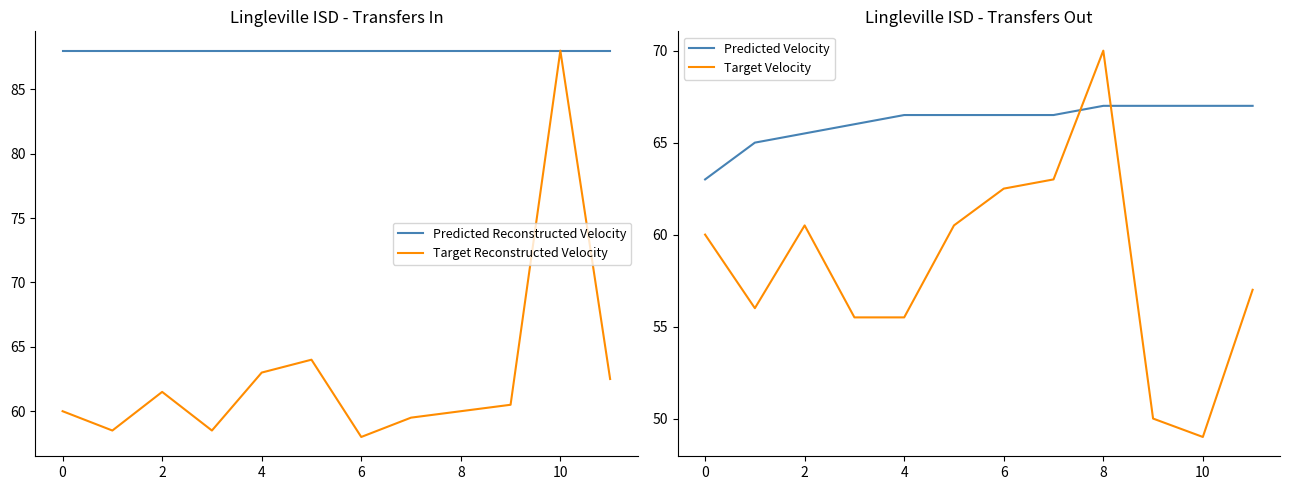

What is the greatest value displayed?

88.0